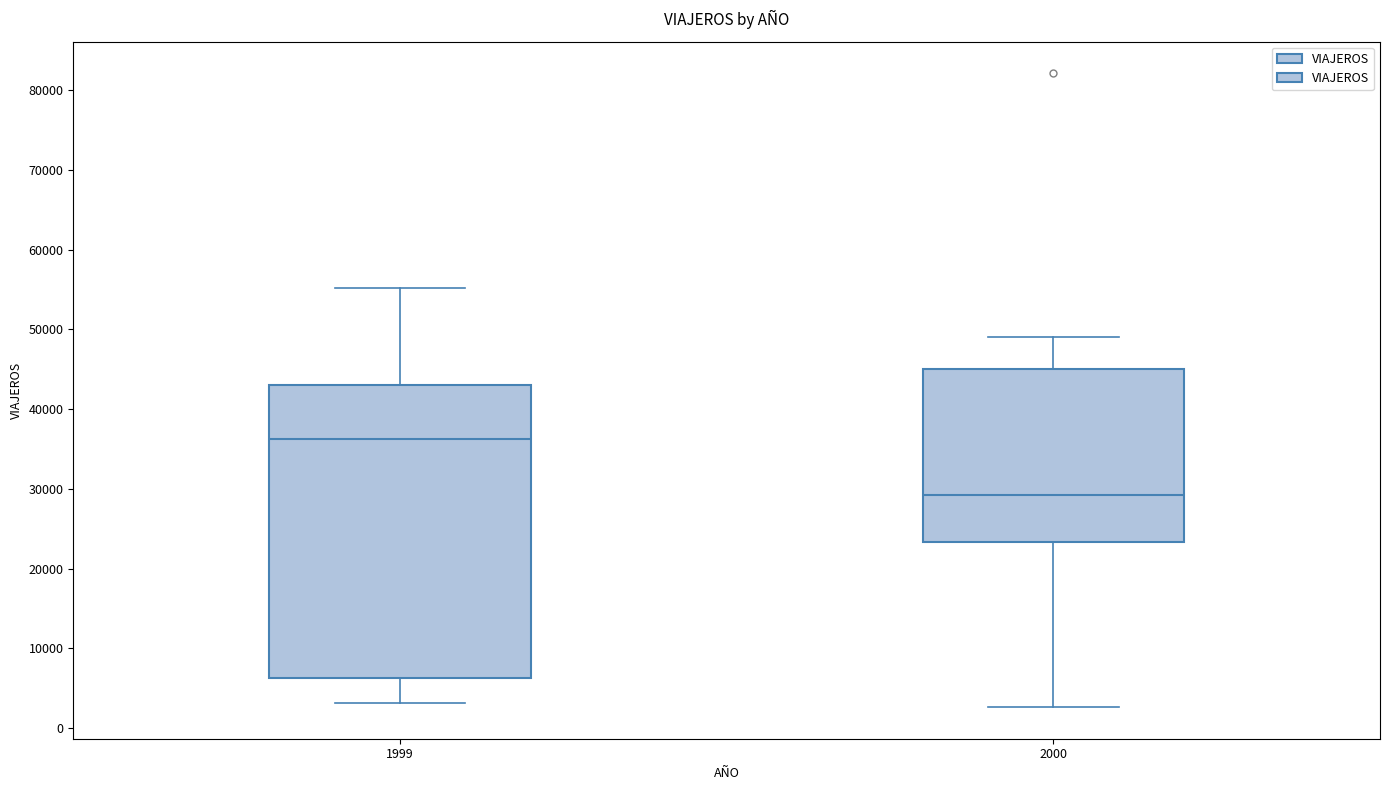

Reading left to right, read every box against the y-axis: the position of its median line, the range the box covers, and the ends of its whiskers. The values are not printed on the chart, so give them approximately, as read against the axis.

1999: median 36000, box 6000 to 43000, whiskers 3000 to 55000
2000: median 29000, box 23000 to 45000, whiskers 3000 to 49000